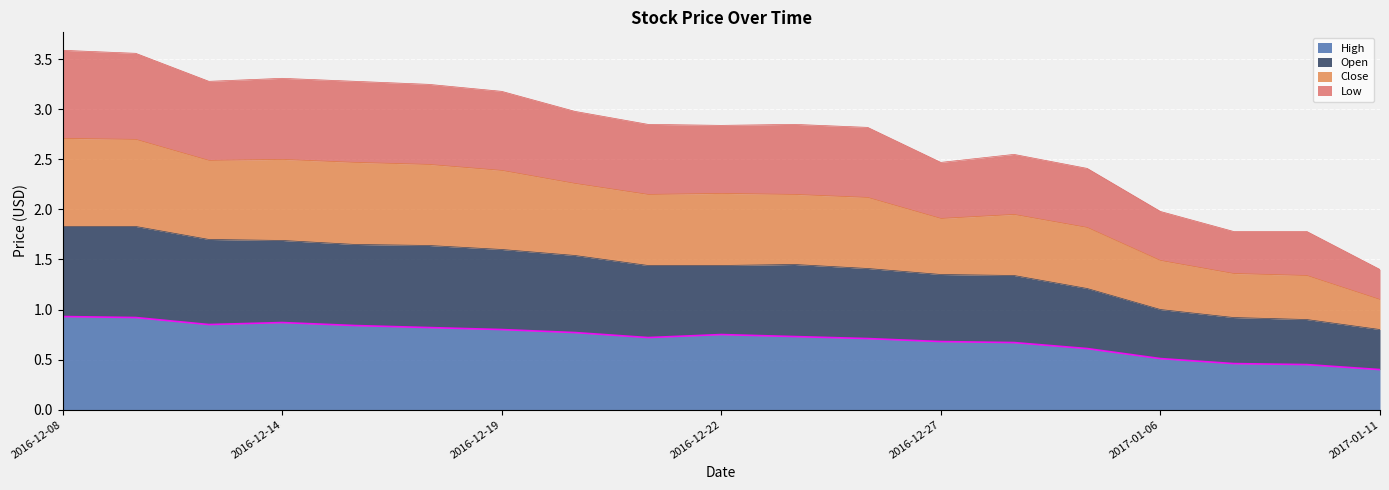

True or false: High has a value of 1.2 at 2016-12-22.

False